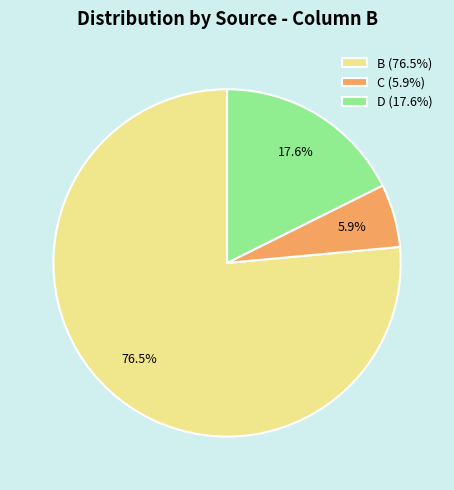

Which category has the smallest portion of the pie?

C (5.9%)